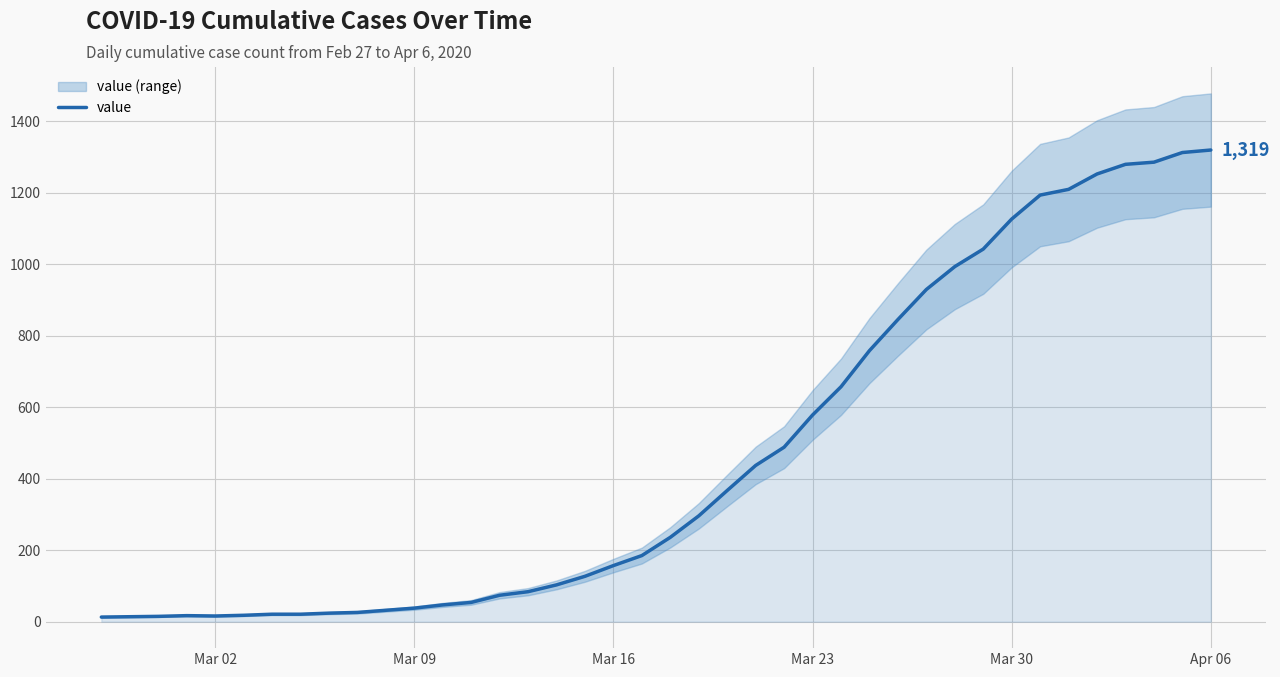

What is the value of the 34th point from the left?

1193